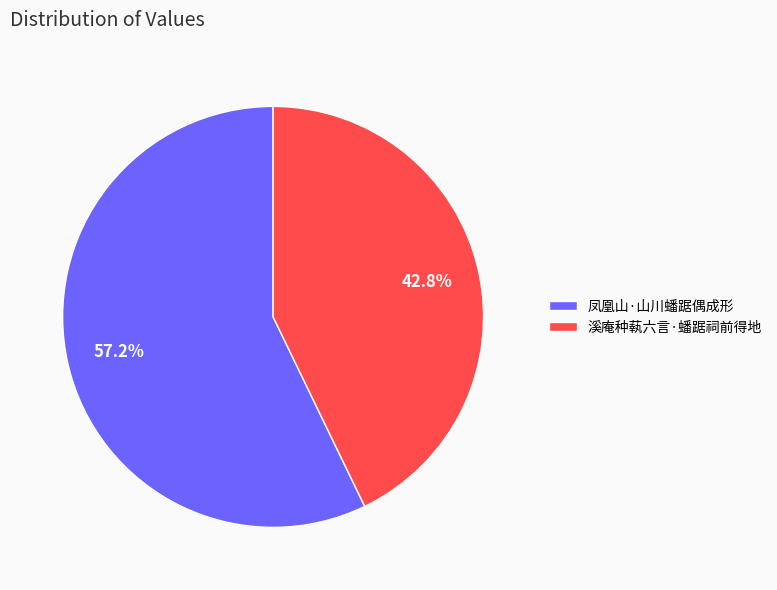

Is 溪庵种蓻六言·蟠踞祠前得地 the majority of the pie?

No